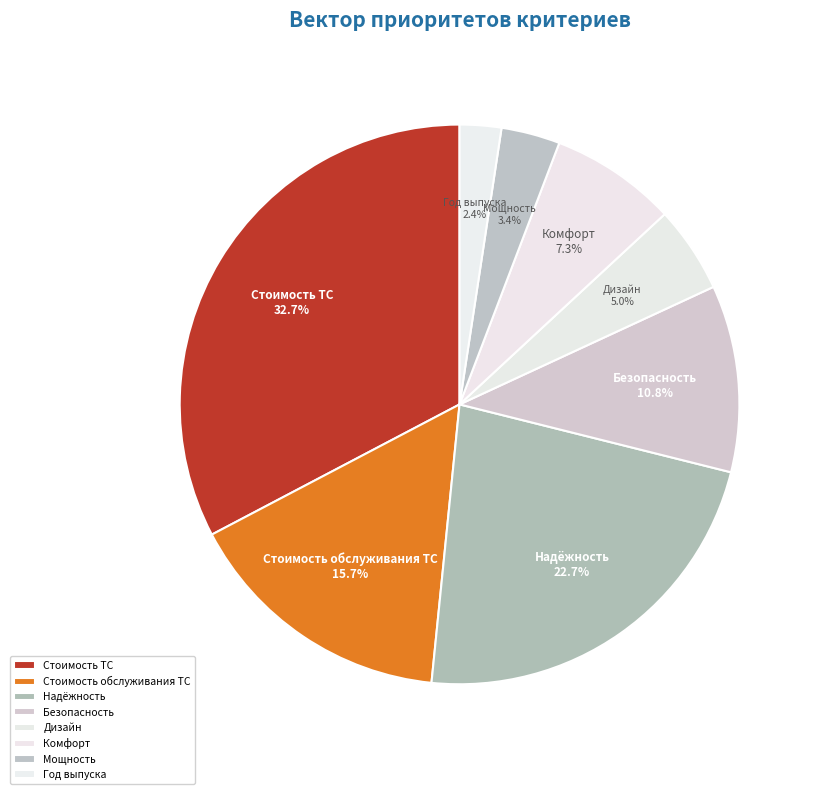

Does any single category account for the majority?

No